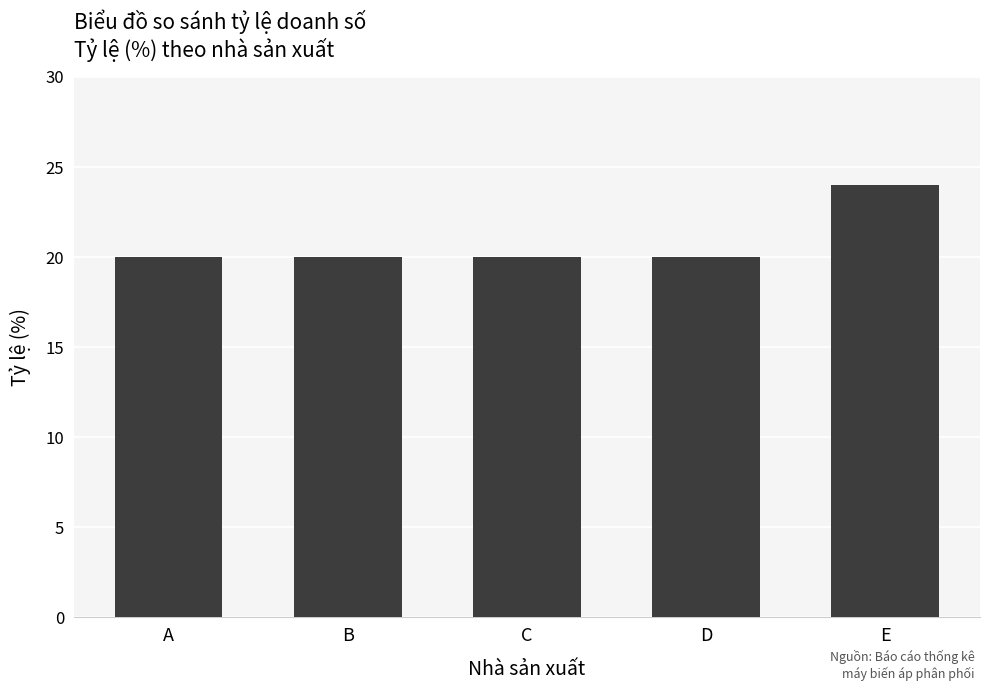

The chart shows a value of 12 at E. True or false?

False